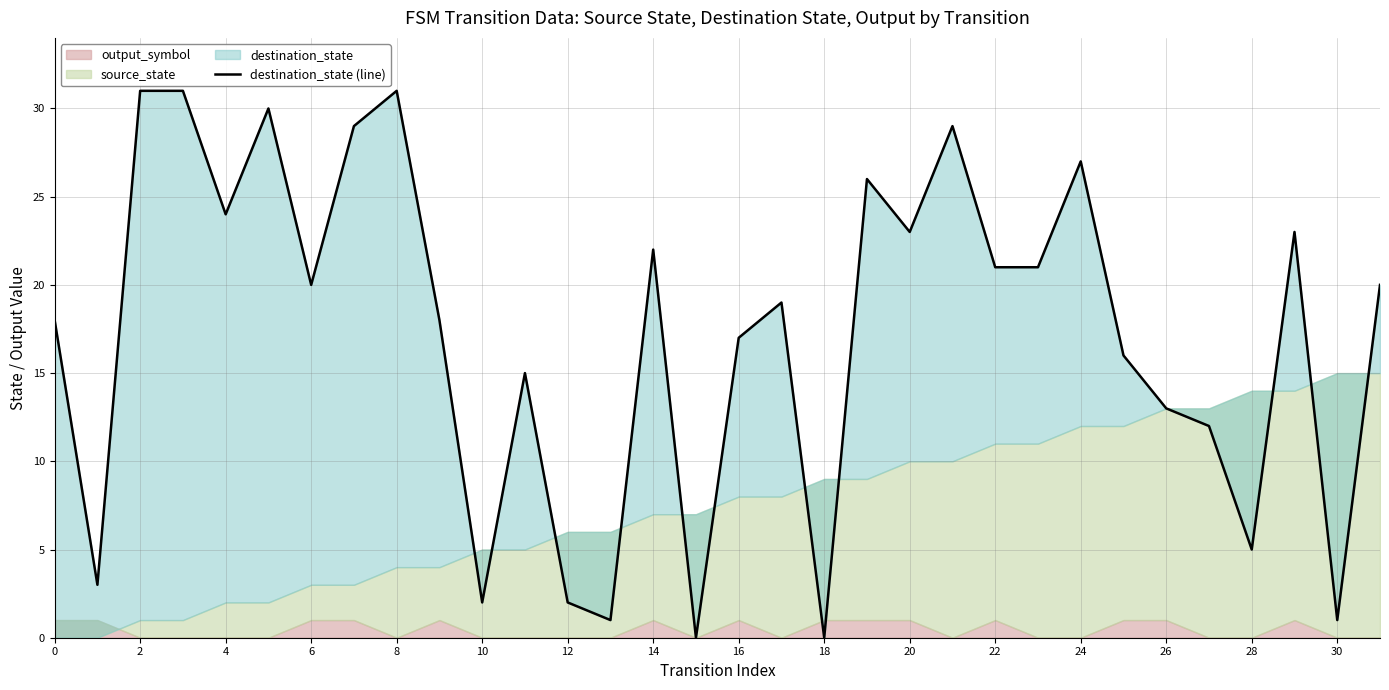

Which category has the lowest value across all series?

30